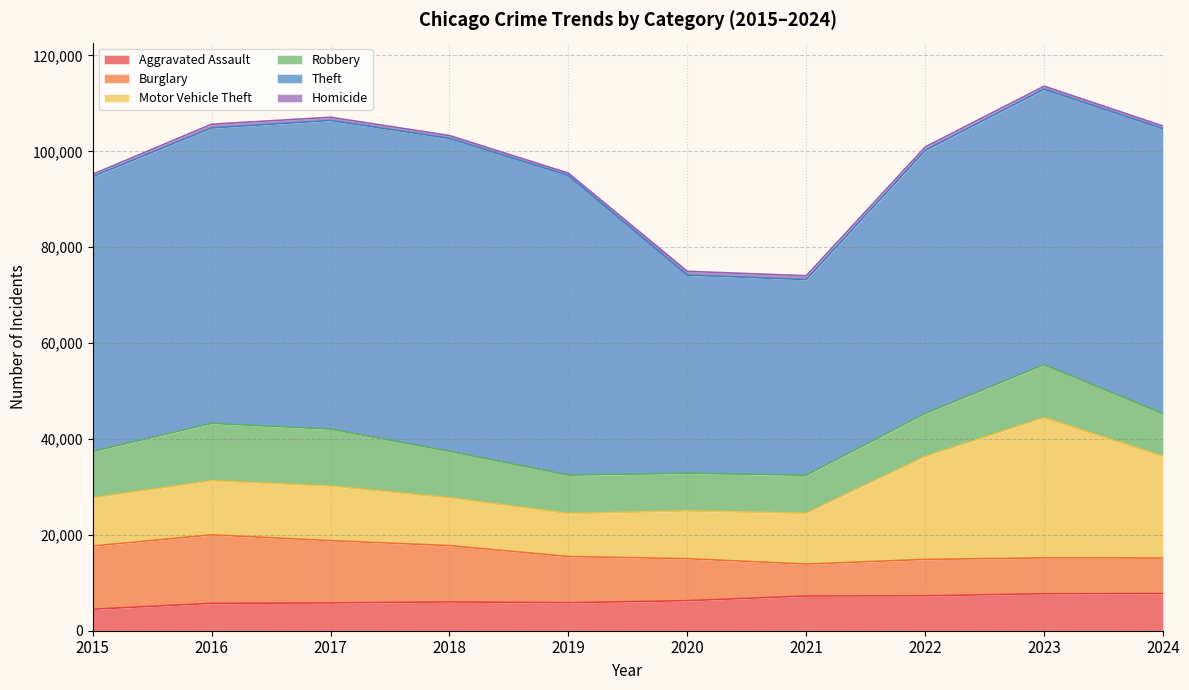

What value does the Theft series have at 2020?

41343